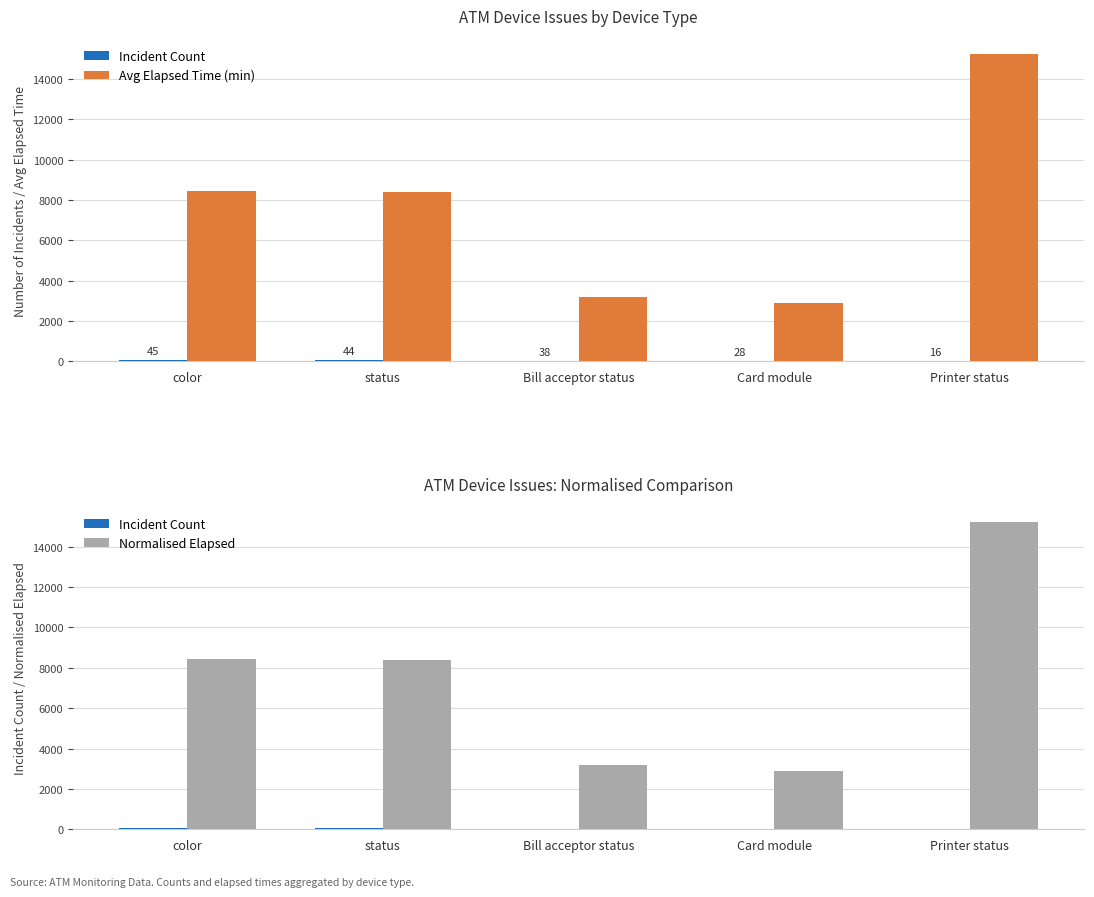

Which category has the lowest value in the Incident Count series?

Printer status